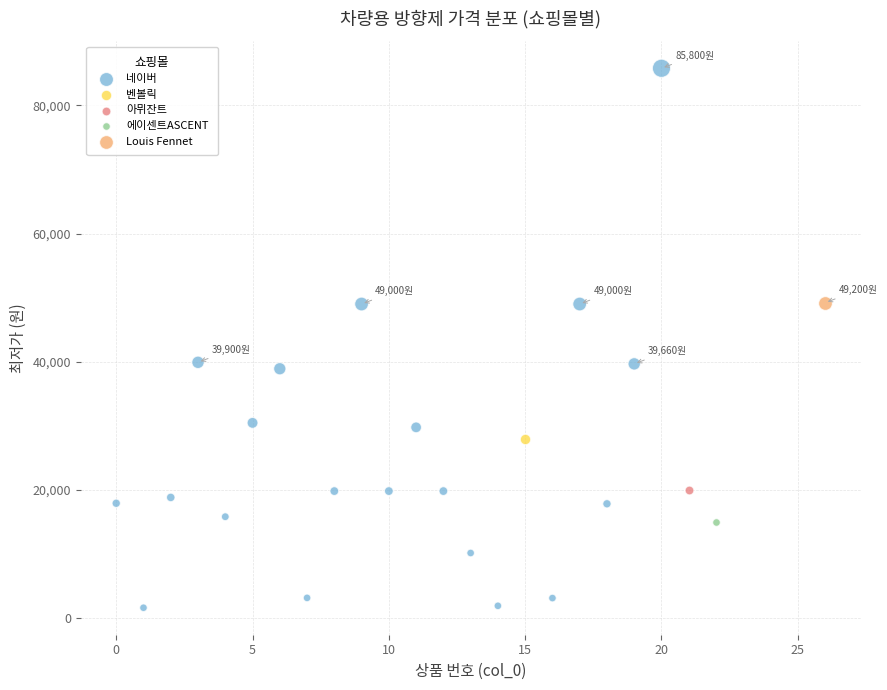

What are all the series names shown in the legend?

네이버, 벤볼릭, 아뮈잔트, 에이센트ASCENT, Louis Fennet